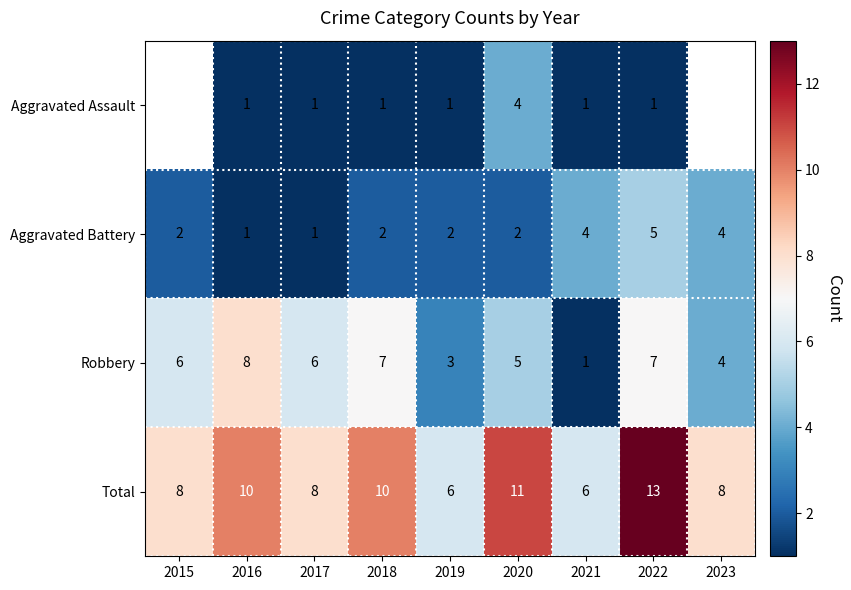

What is the difference between the highest and lowest values at 2019?

5